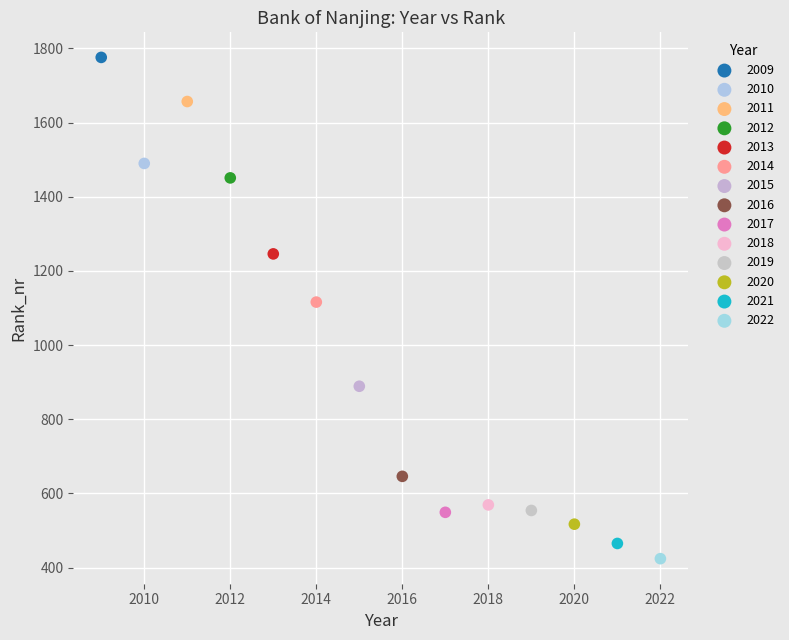

What are all the series names shown in the legend?

2009, 2010, 2011, 2012, 2013, 2014, 2015, 2016, 2017, 2018, 2019, 2020, 2021, 2022